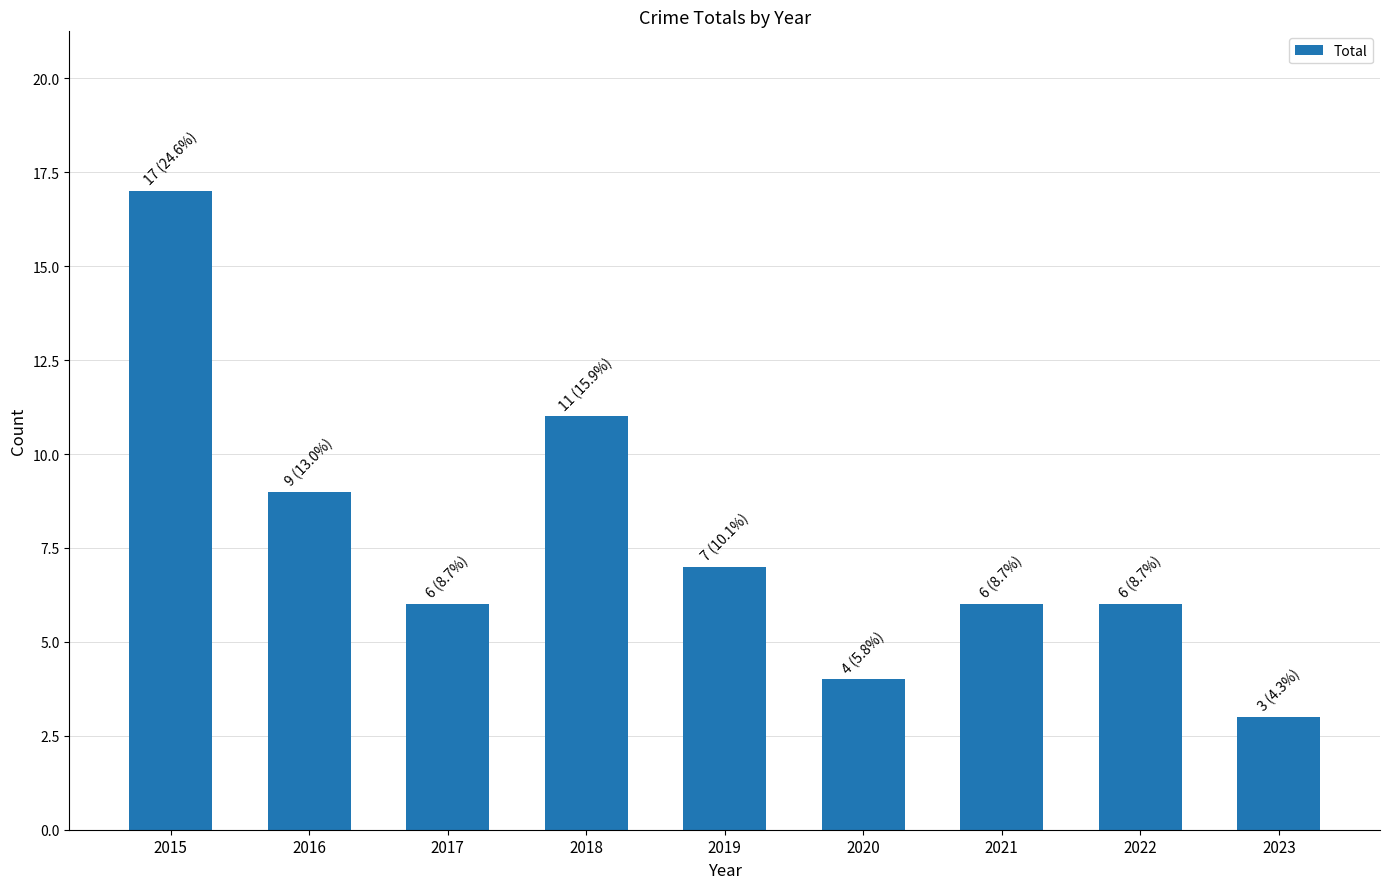

What is the ratio of the value at 2015 to the value at 2020?

4.2